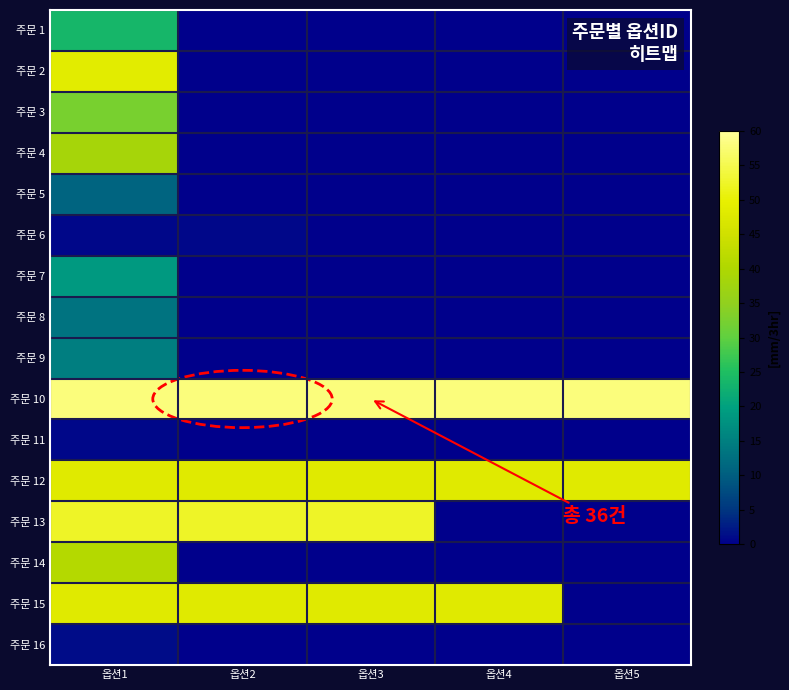

Which has a higher value, 옵션5 or 옵션3?

옵션5